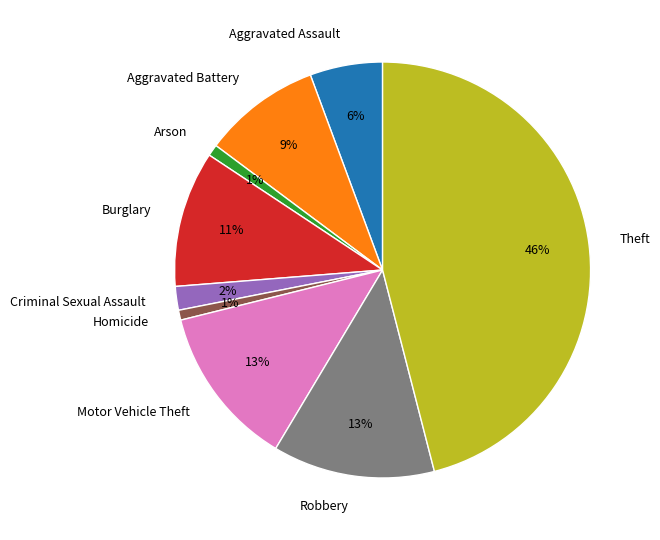

Does Criminal Sexual Assault represent more than half of the total?

No